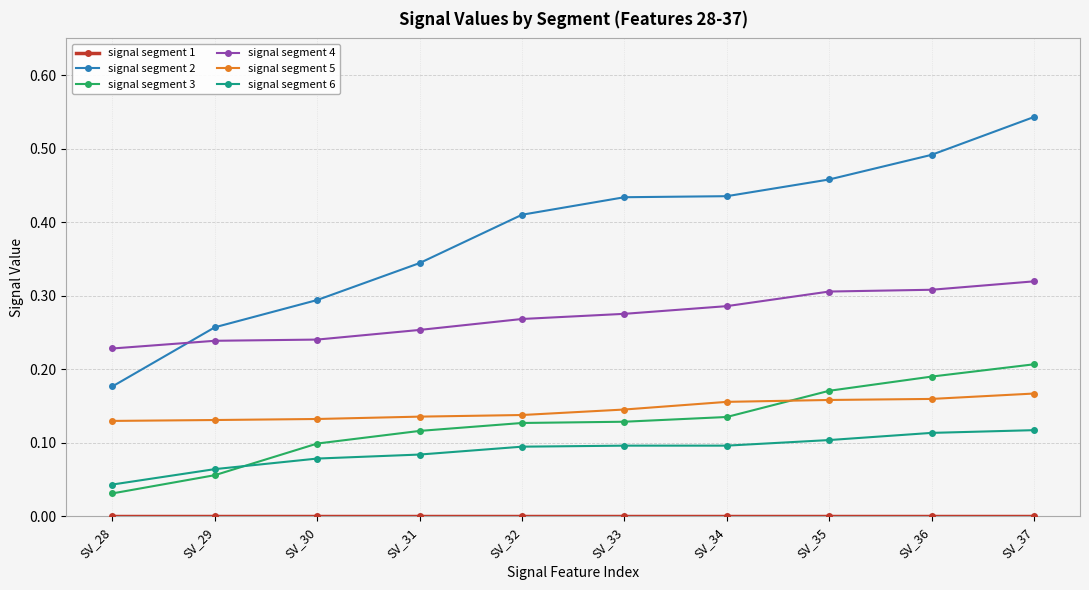

True or false: signal segment 2 and signal segment 3 intersect in this chart.

False